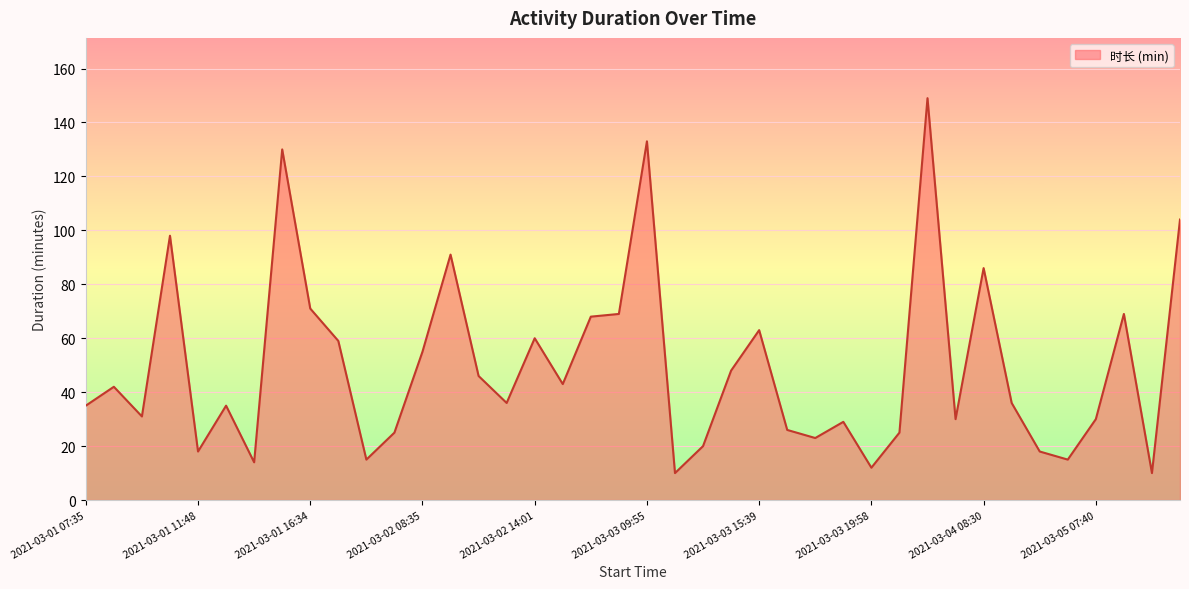

What is the minimum value shown in the chart?

10